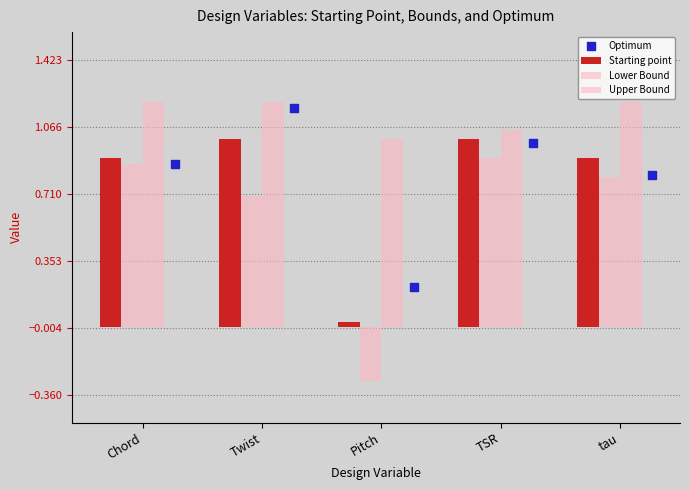

Is the value of Upper Bound at Pitch greater than the value of Optimum at Pitch?

Yes